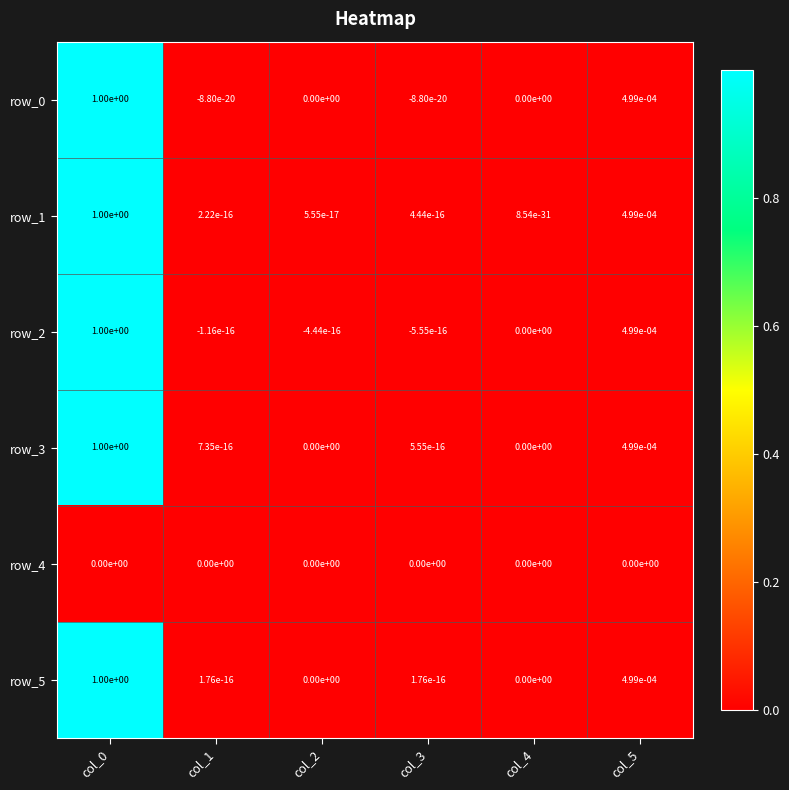

What is the difference between the maximum and second lowest values in the row_5 series?

1.0